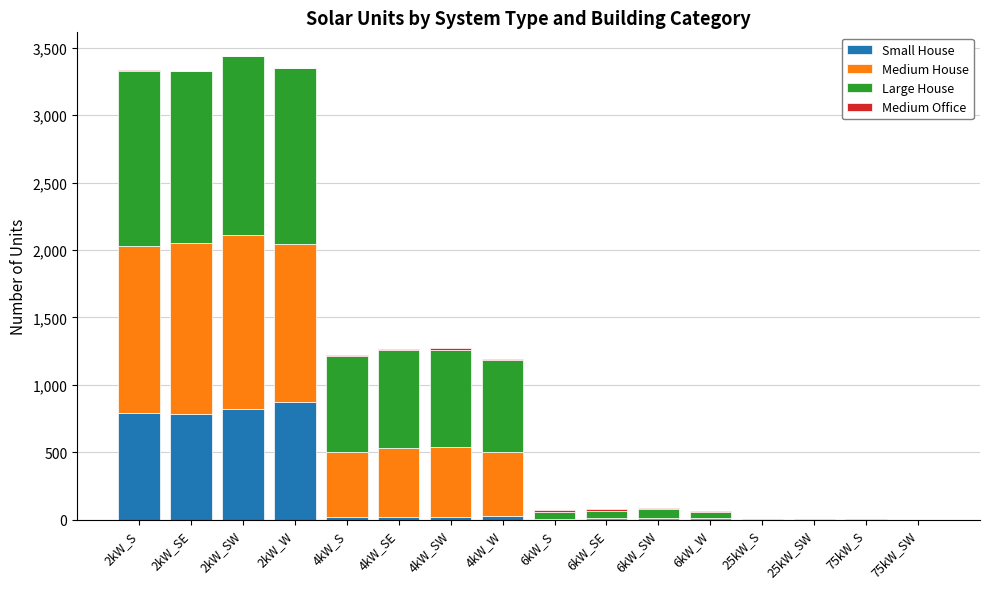

What is the maximum value for Small House?

874